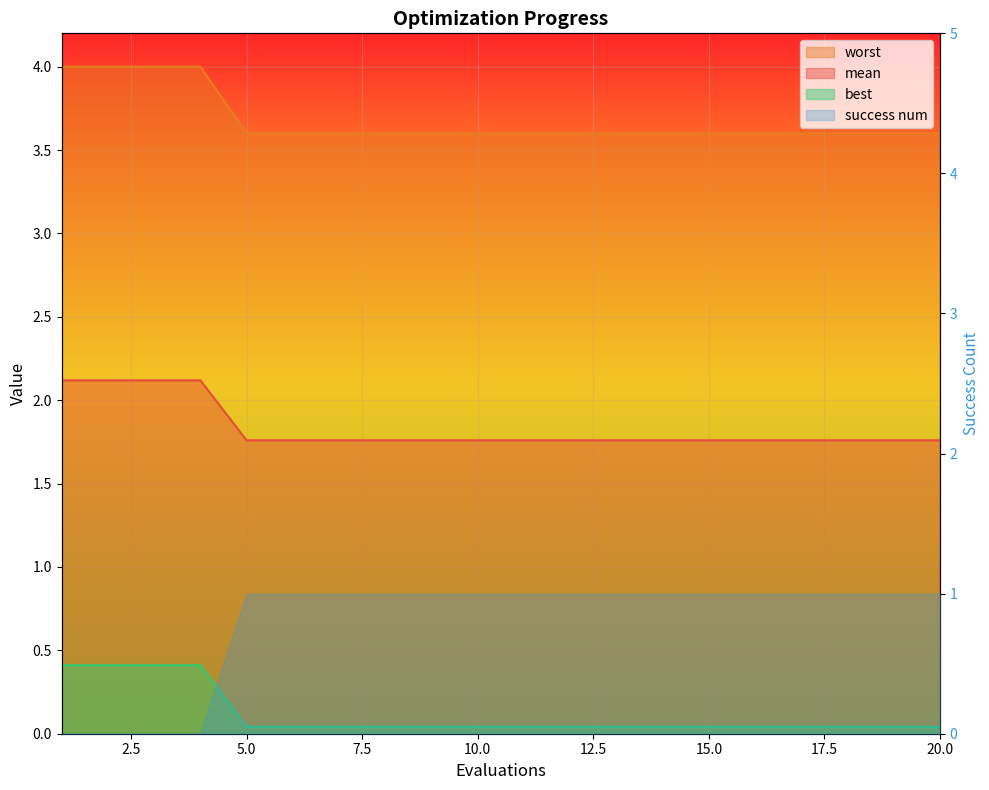

What is the difference between the highest and lowest values at 7?

3.6